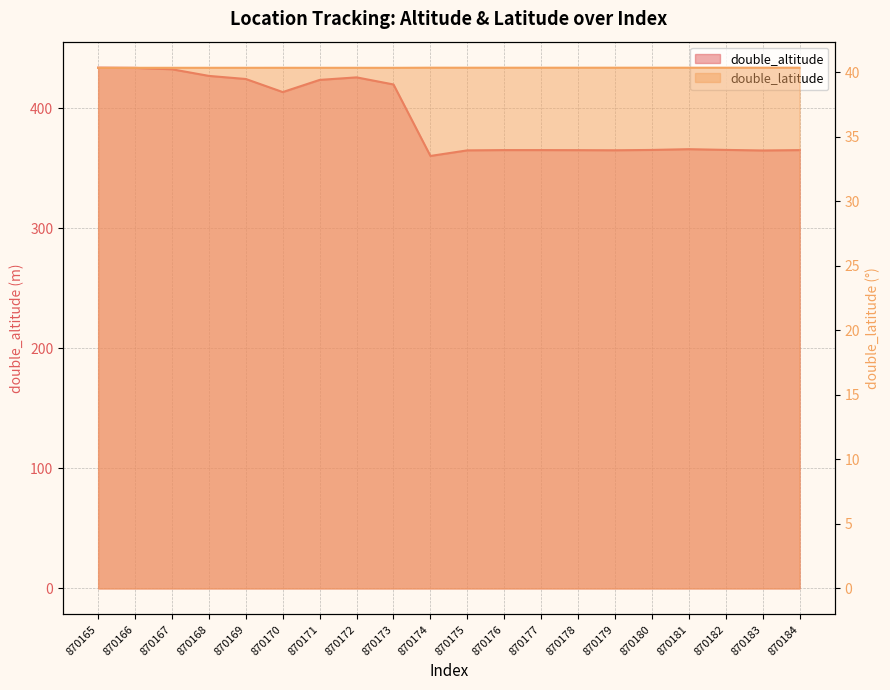

List the series in order of their overall mean, lowest first.

double_latitude, double_altitude